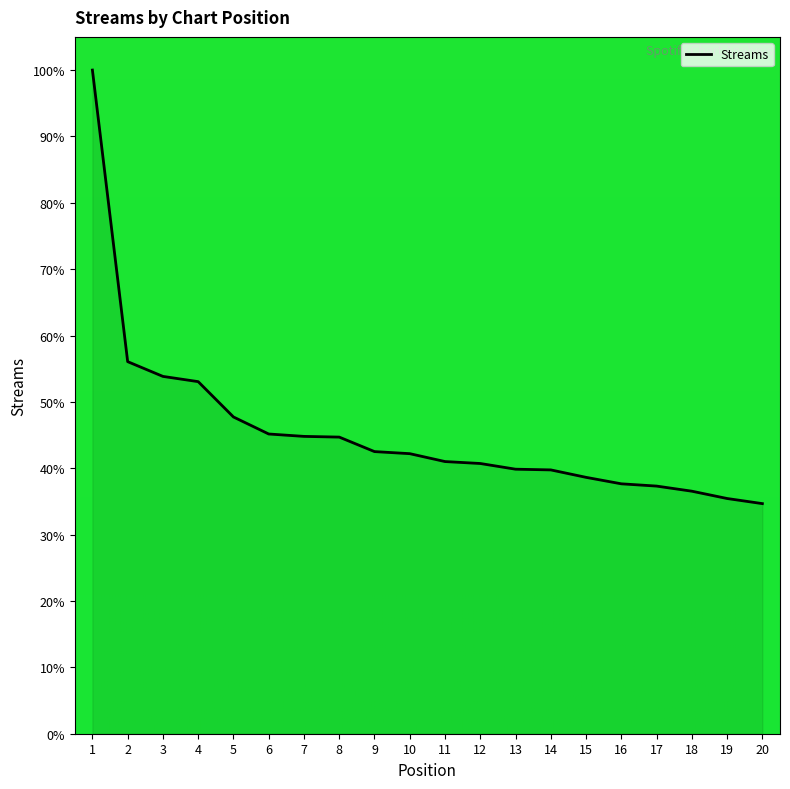

What is the change in value from 6 to 20?

-10.5